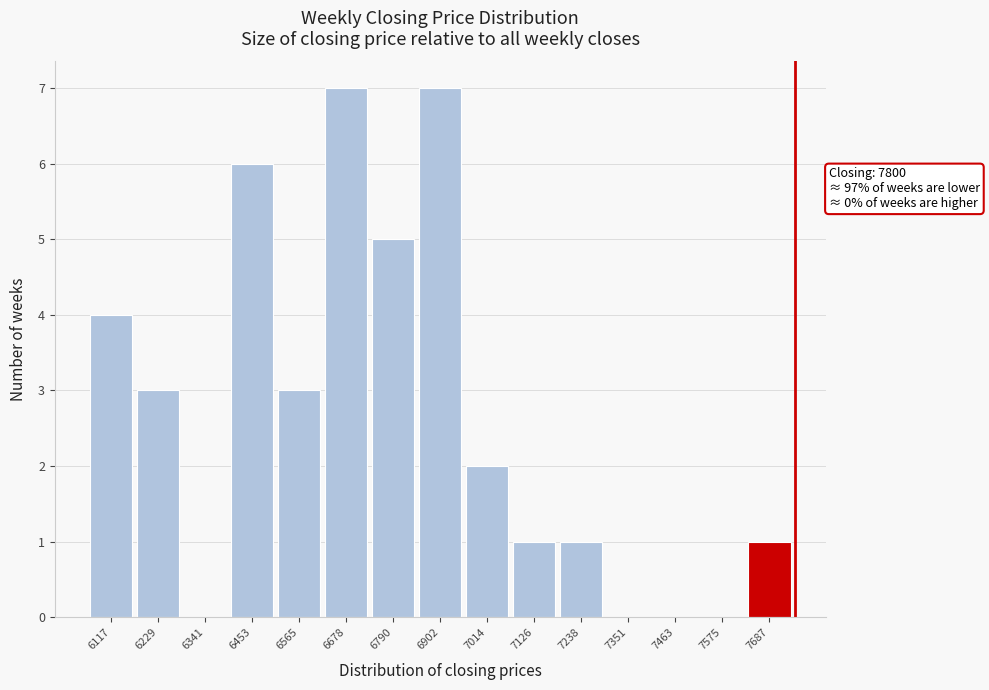

Reading right to left, list all the values displayed in this chart.

7687=1	7575=0	7463=0	7351=0	7238=1	7126=1	7014=2	6902=7	6790=5	6678=7	6565=3	6453=6	6341=0	6229=3	6117=4